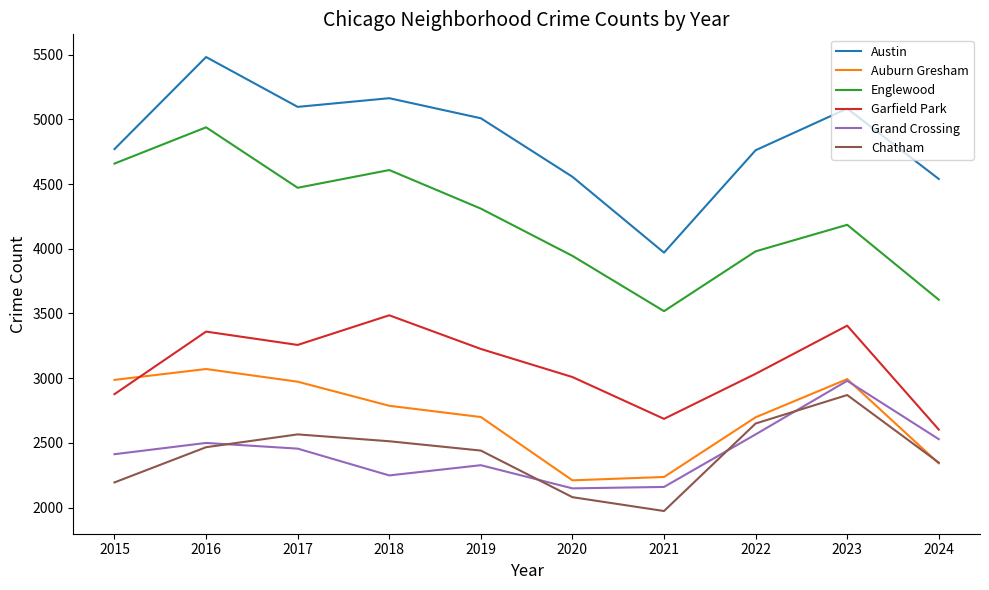

True or false: Austin and Chatham intersect in this chart.

False